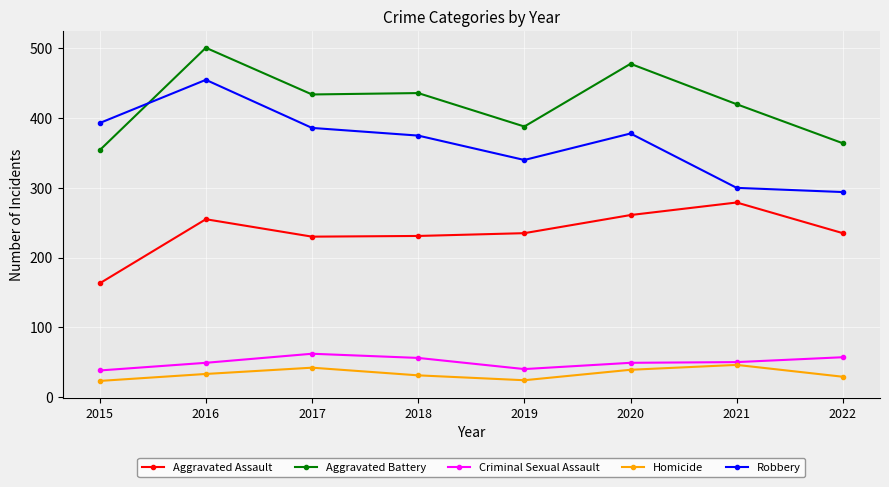

The Aggravated Assault series shows 462 at 2021. True or false?

False